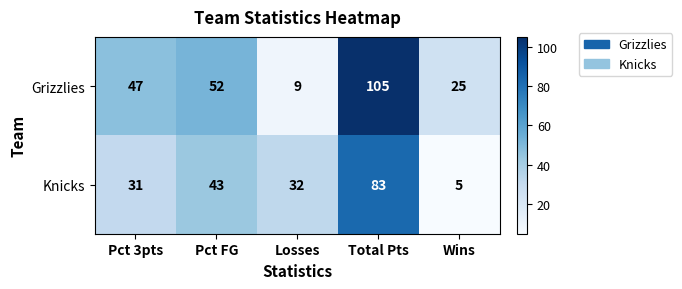

Reading right to left, extract all data points from this chart.

Grizzlies: 25	105	9	52	47
Knicks: 5	83	32	43	31